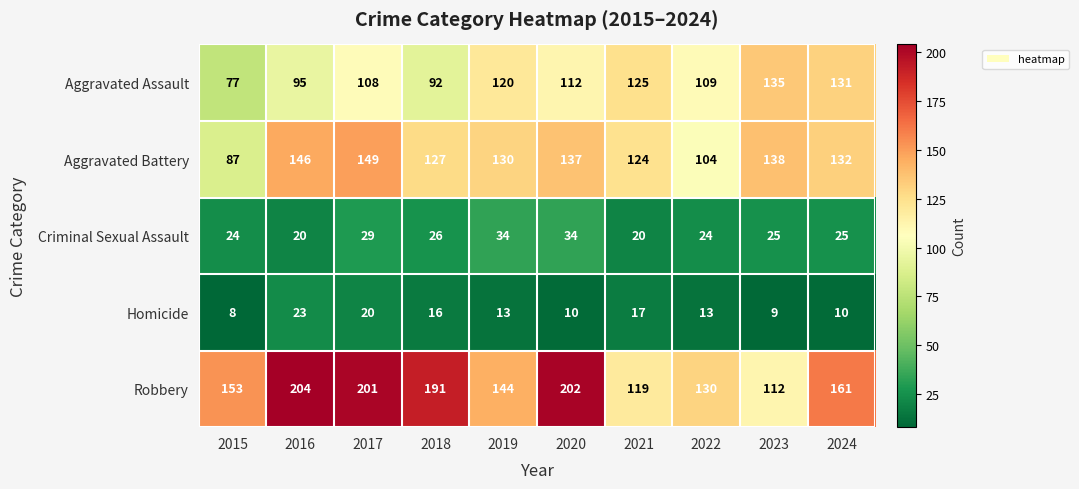

Which series has the widest spread of values?

Robbery